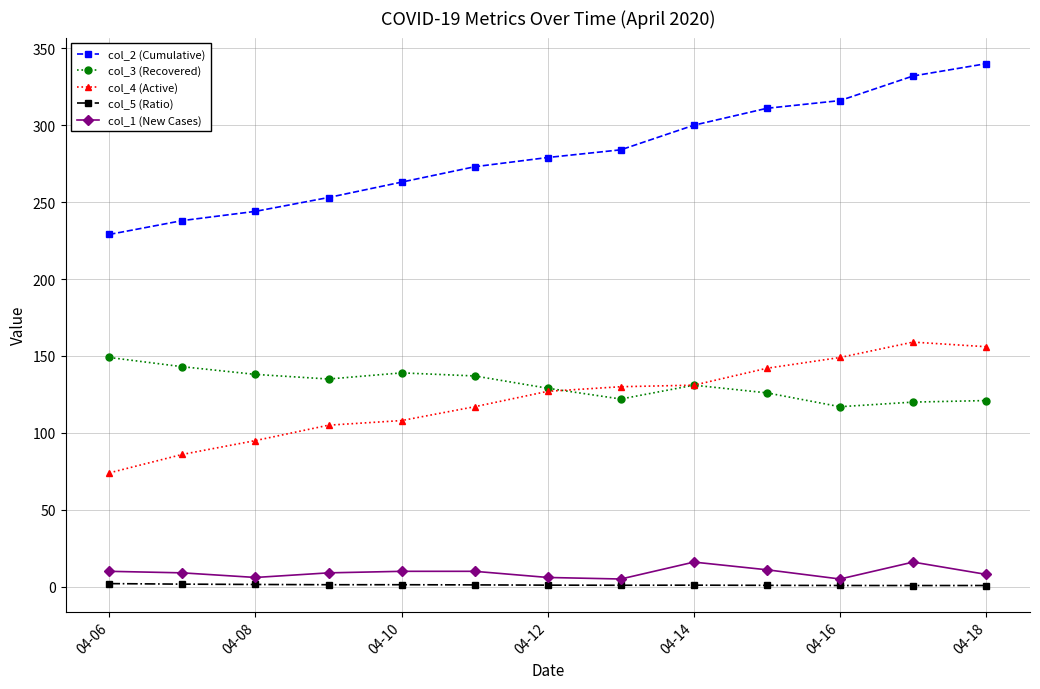

Which series has the largest total across all categories?

col_2 (Cumulative)